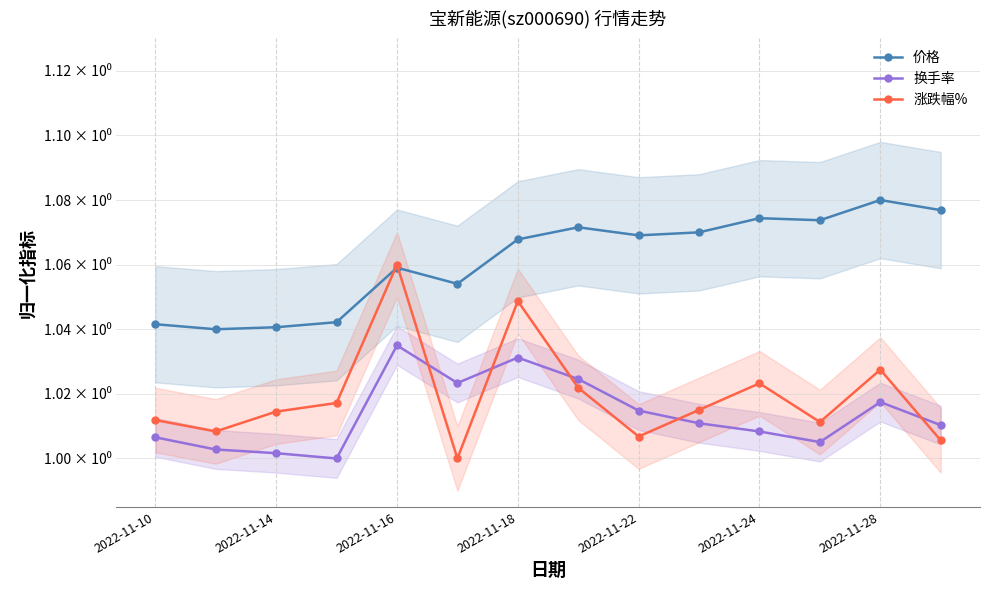

Reading right to left, transcribe all the data shown in this chart.

价格: 1.1	1.1	1.1	1.1	1.1	1.1	1.1	1.1	1.1	1.1	1.0	1.0	1.0	1.0
换手率: 1.0	1.0	1.0	1.0	1.0	1.0	1.0	1.0	1.0	1.0	1.0	1.0	1.0	1.0
涨跌幅%: 1.0	1.0	1.0	1.0	1.0	1.0	1.0	1.0	1.0	1.1	1.0	1.0	1.0	1.0